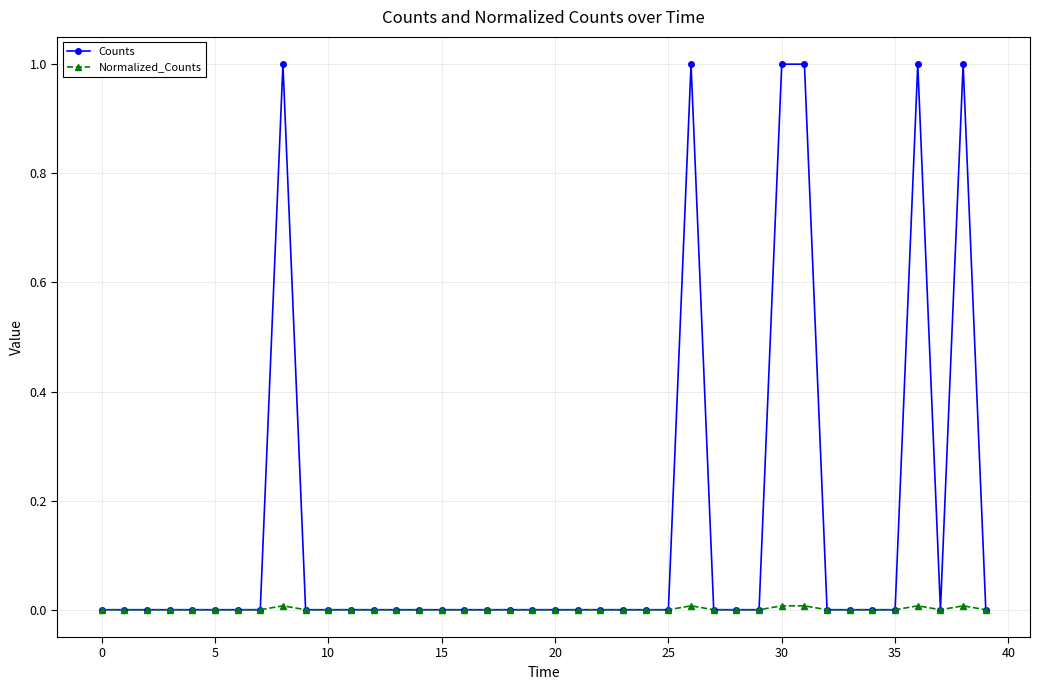

List the series in order of their overall mean, highest first.

Counts, Normalized_Counts